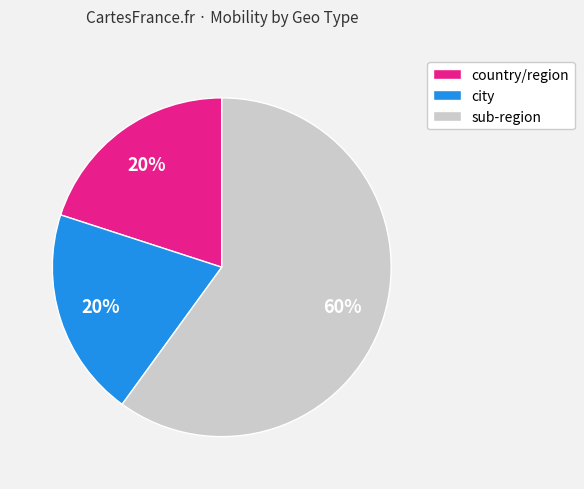

What percentage is the city slice, to the nearest percent?

20%